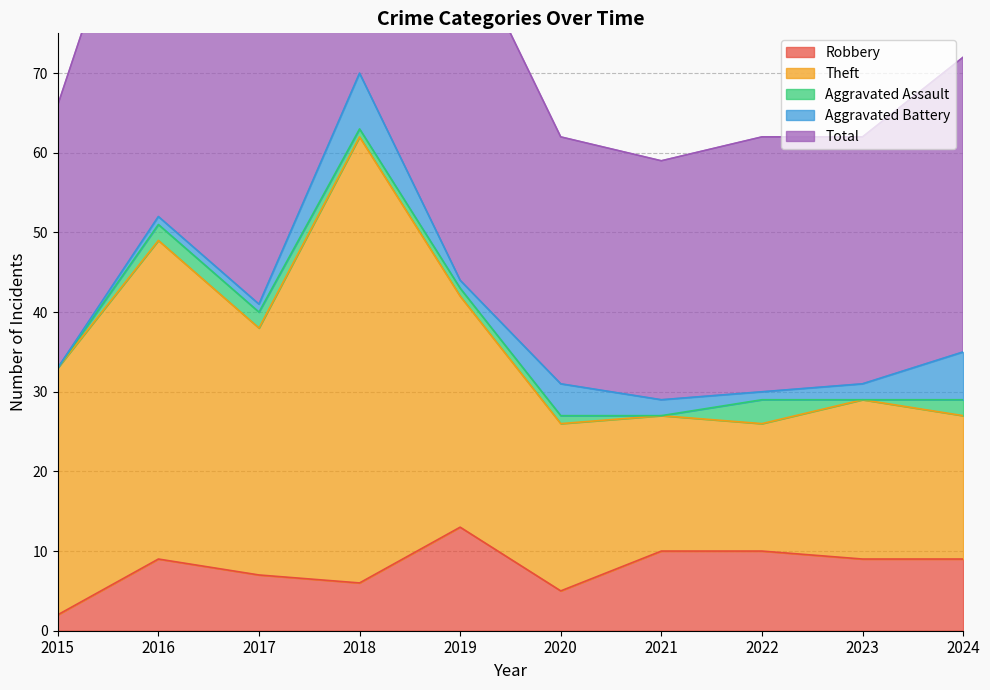

Is it true that Robbery equals 15 at 2022?

False